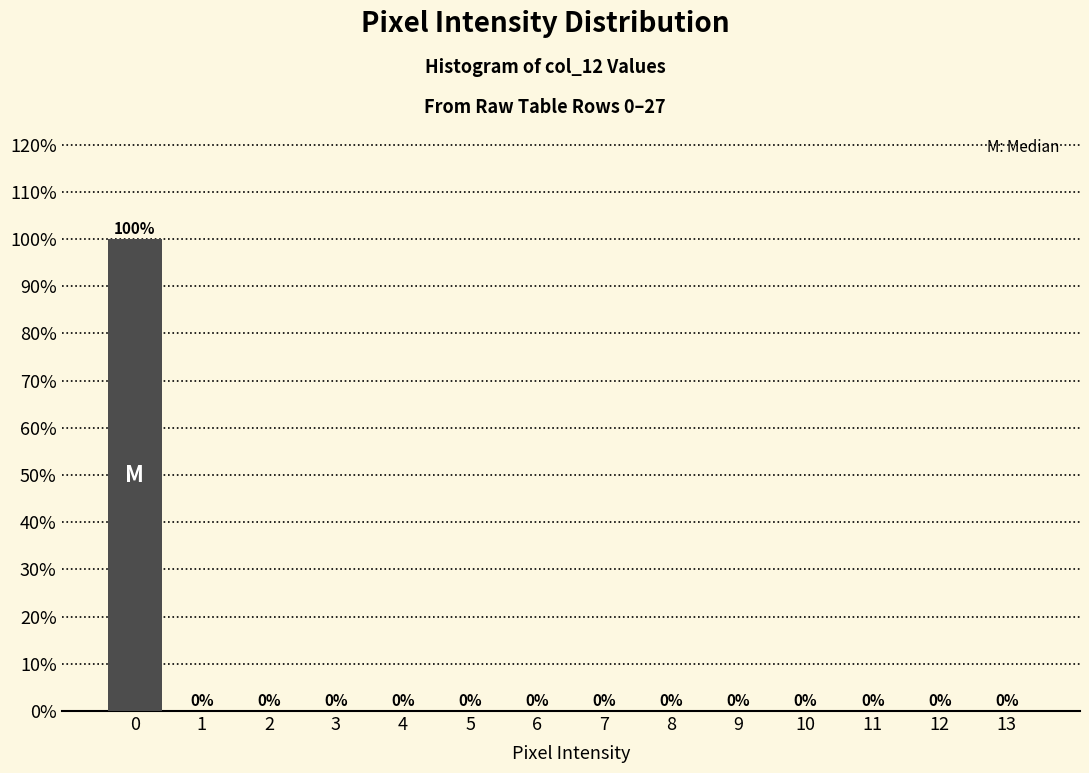

Reading right to left, transcribe all the data shown in this chart.

13=0	12=0	11=0	10=0	9=0	8=0	7=0	6=0	5=0	4=0	3=0	2=0	1=0	0=100